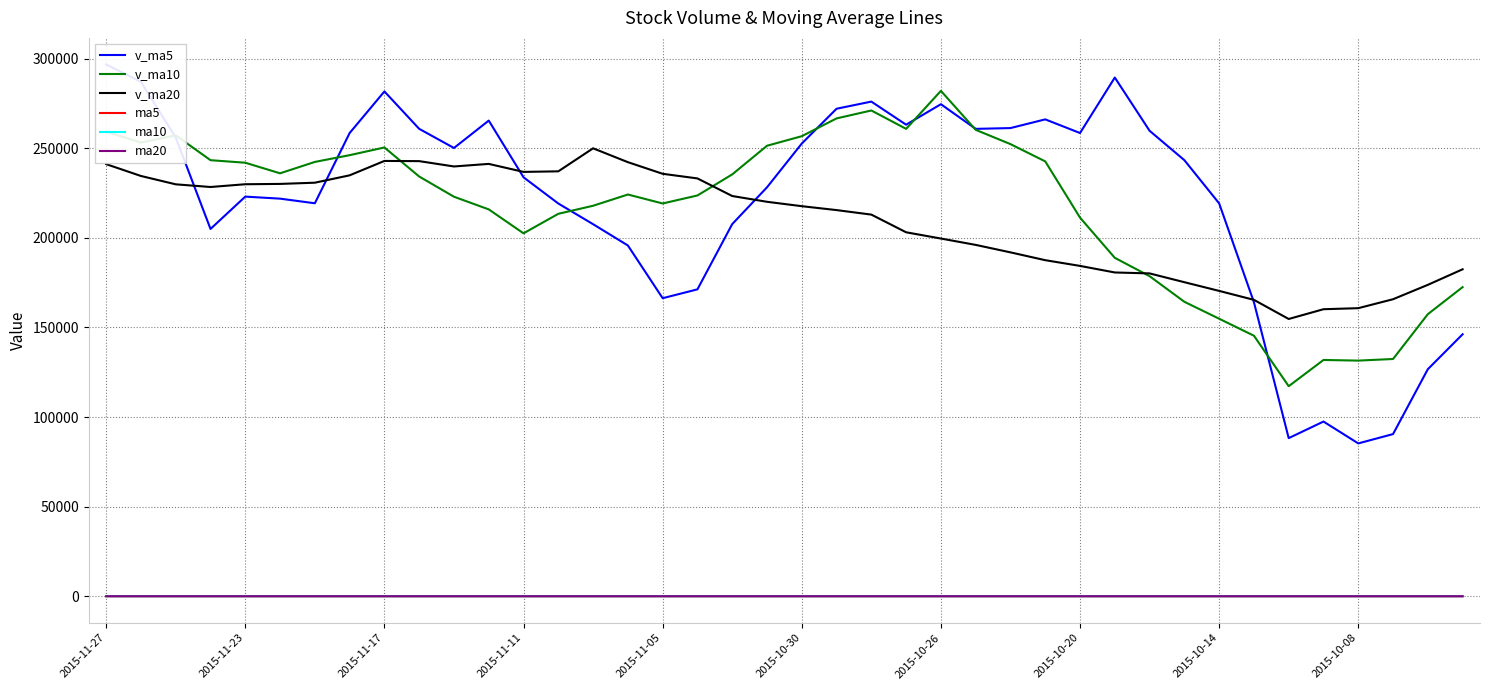

True or false: v_ma20 and v_ma5 cross at least once.

True